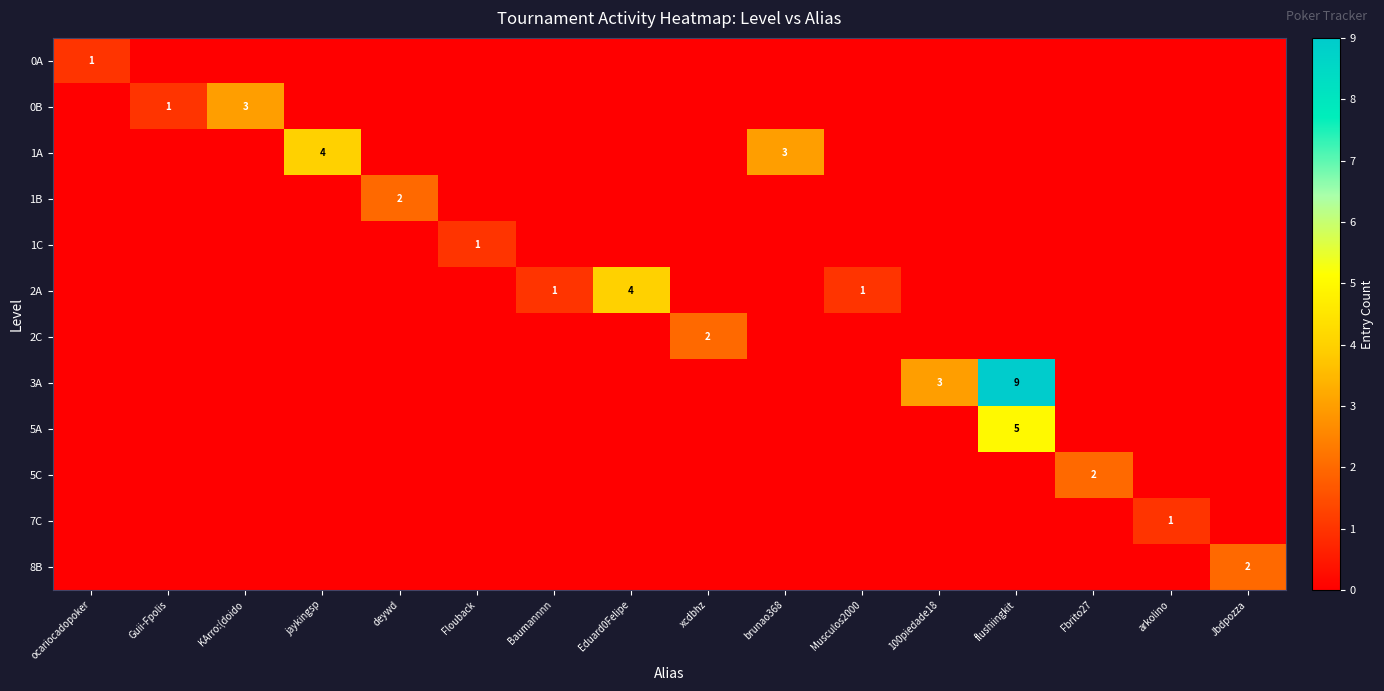

Which has a higher value, flushiingkit or Eduard0Felipe?

flushiingkit